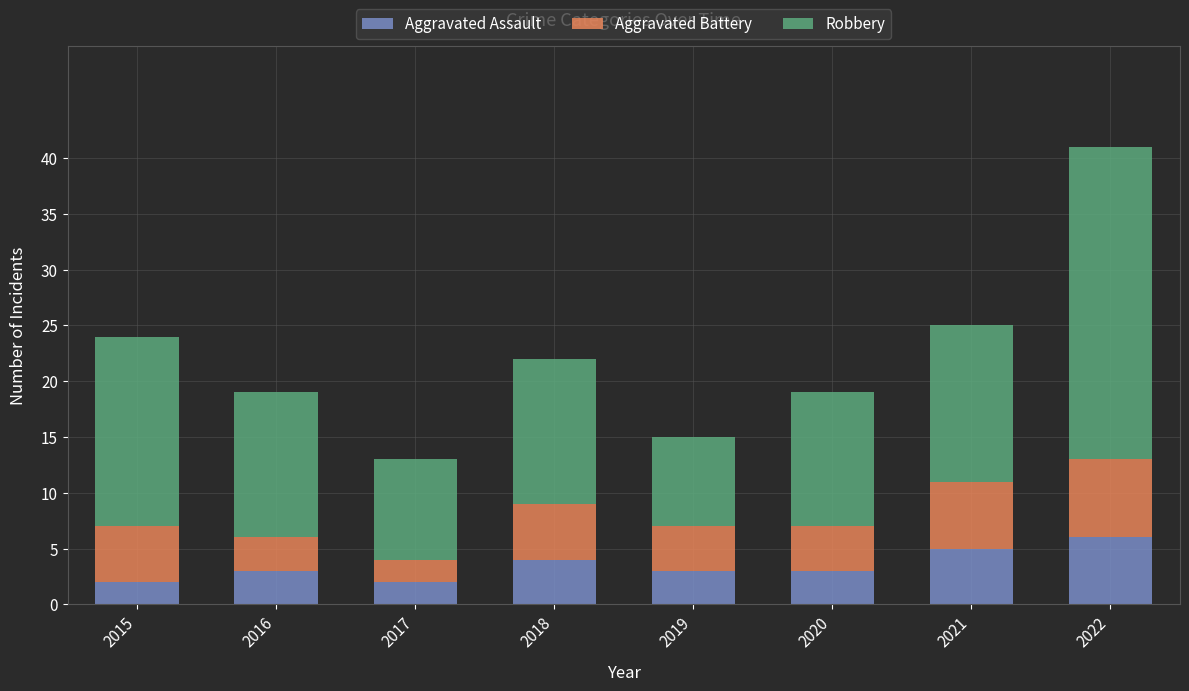

What is the maximum value for Aggravated Assault?

6